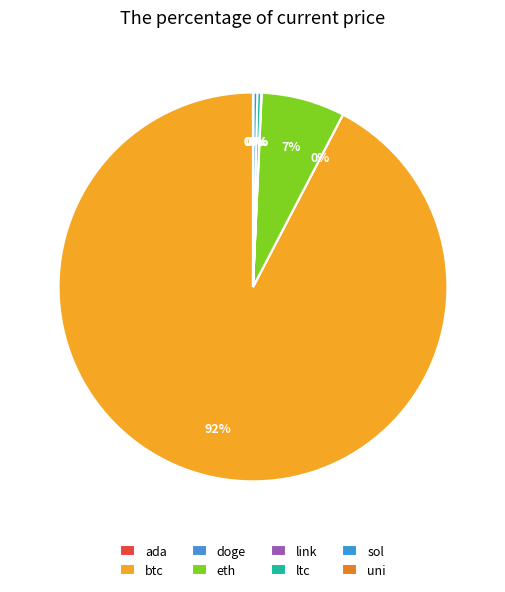

What is the ratio of the value at btc to the value at ltc?

288.3